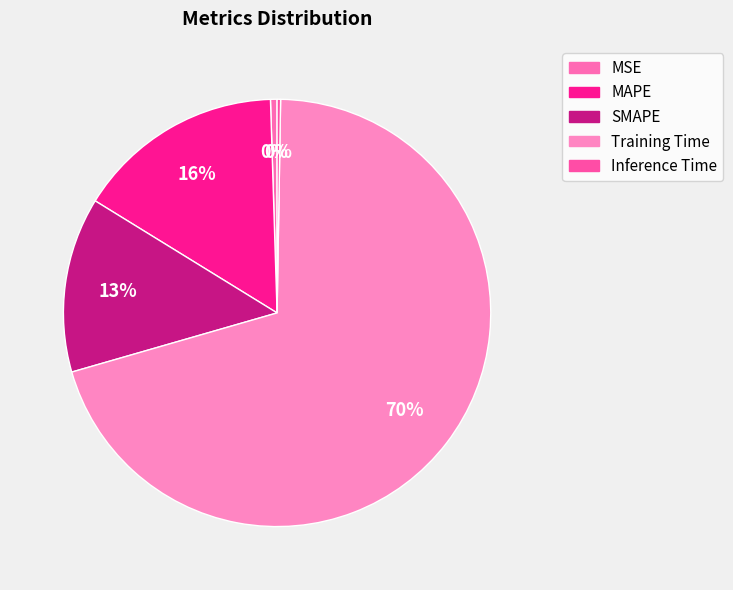

Do MSE and SMAPE together represent more than half of the pie?

No